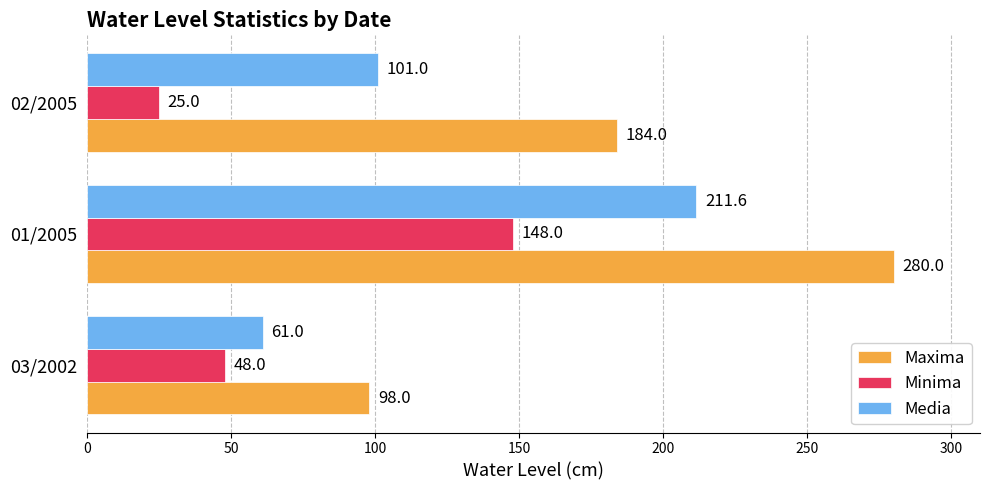

Which series has the widest spread of values?

Maxima